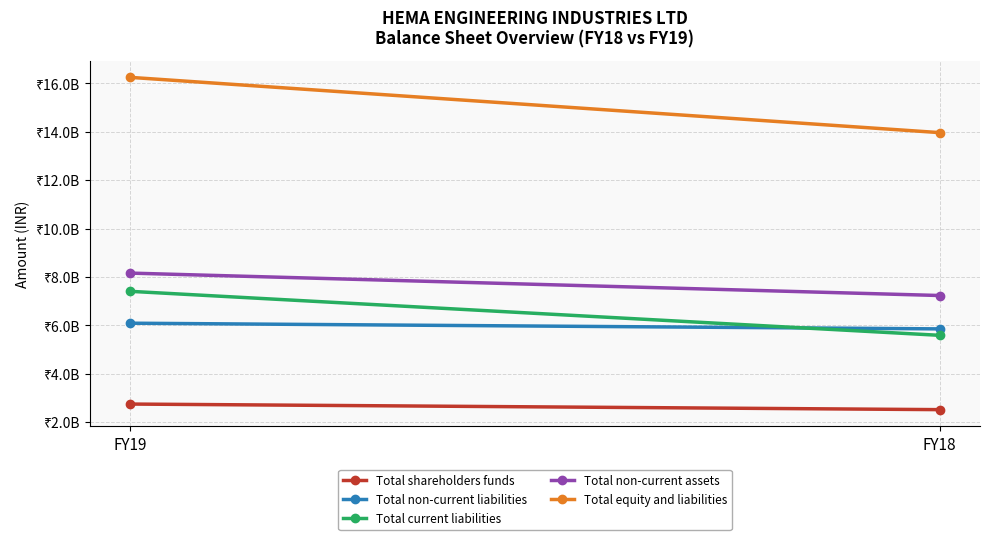

What is the sum of the Total shareholders funds values at FY19 and FY18?

5270233552